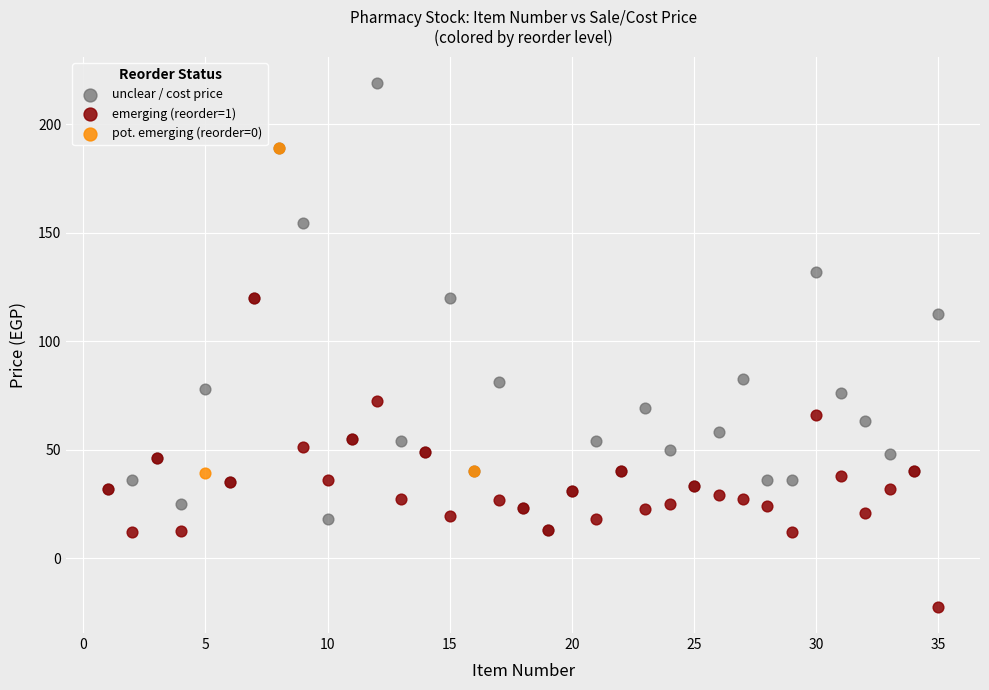

Which series reaches the maximum Y coordinate?

unclear / cost price